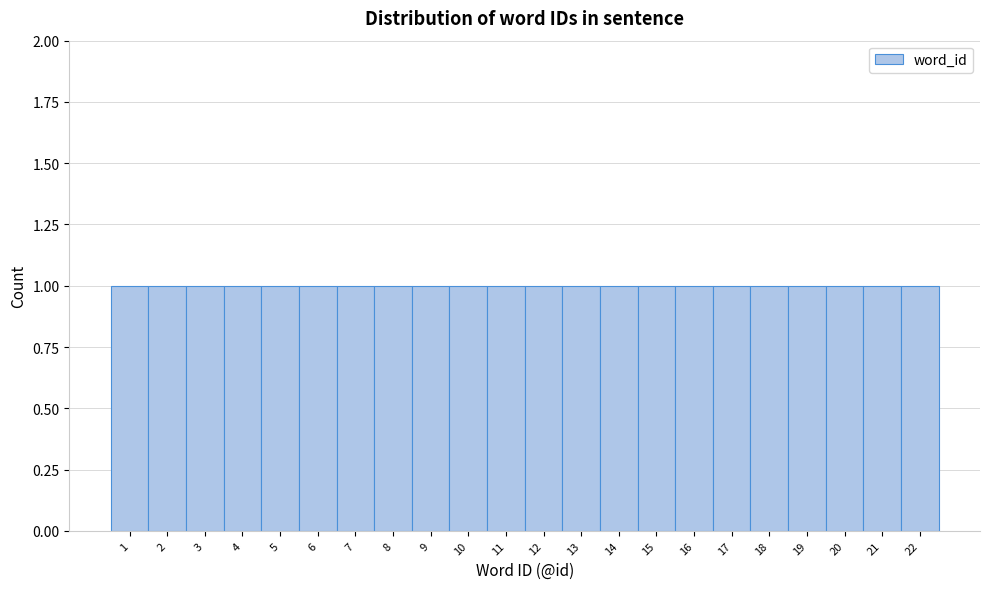

Reading left to right, list every bar in this chart as the range it spans on the x-axis followed by its height. The values are not printed on the chart, so give them approximately, as read against the axis.

0.5 to 1.5: 1
1.5 to 2.5: 1
2.5 to 3.5: 1
3.5 to 4.5: 1
4.5 to 5.5: 1
5.5 to 6.5: 1
6.5 to 7.5: 1
7.5 to 8.5: 1
8.5 to 9.5: 1
9.5 to 10.5: 1
10.5 to 11.5: 1
11.5 to 12.5: 1
12.5 to 13.5: 1
13.5 to 14.5: 1
14.5 to 15.5: 1
15.5 to 16.5: 1
16.5 to 17.5: 1
17.5 to 18.5: 1
18.5 to 19.5: 1
19.5 to 20.5: 1
20.5 to 21.5: 1
21.5 to 22.5: 1